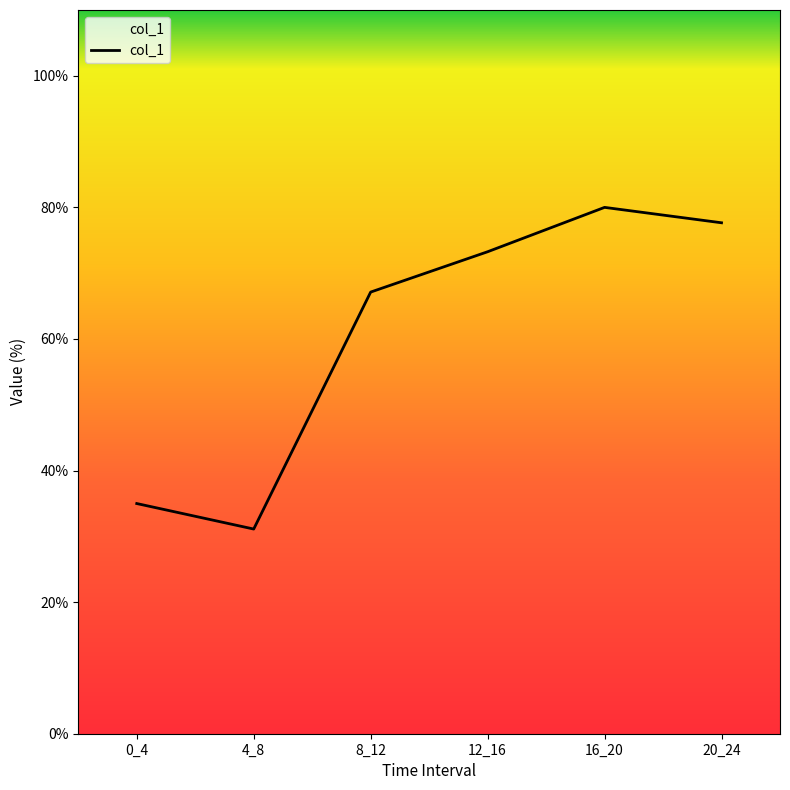

Does the chart display data point markers on the line(s)?

No